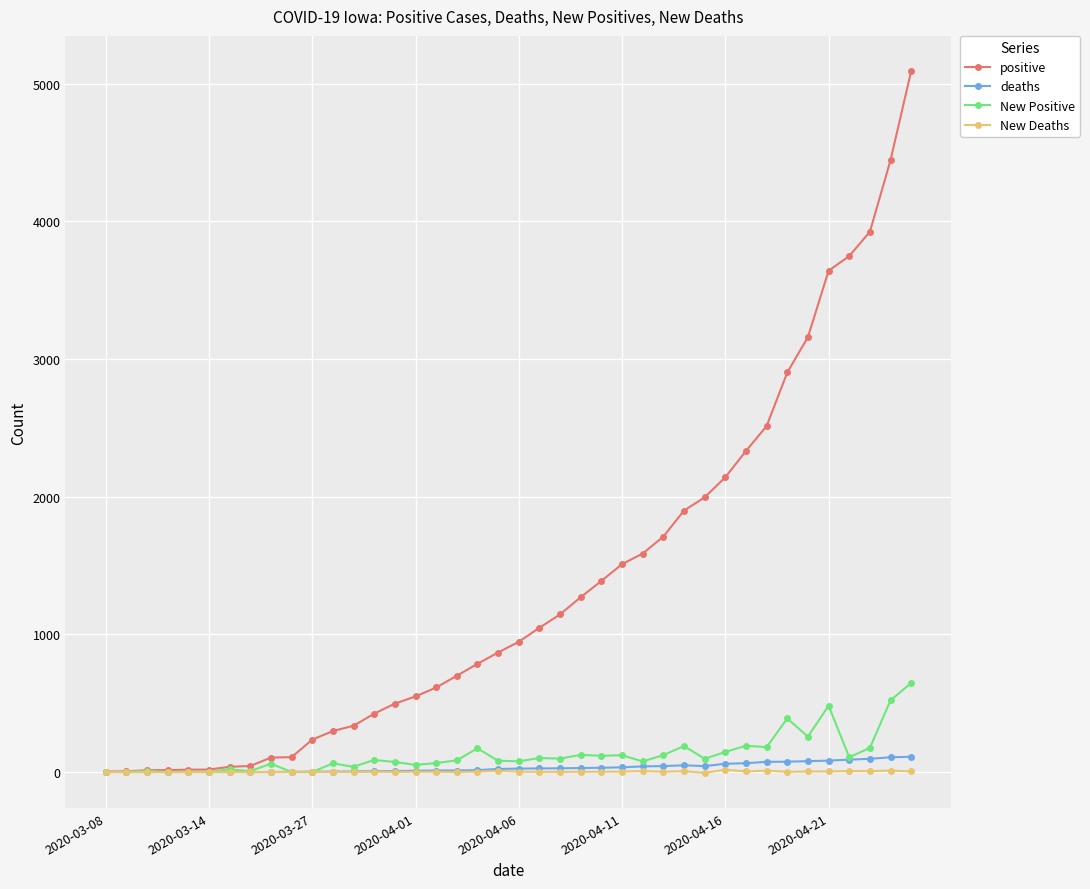

Which series has the widest spread of values?

positive